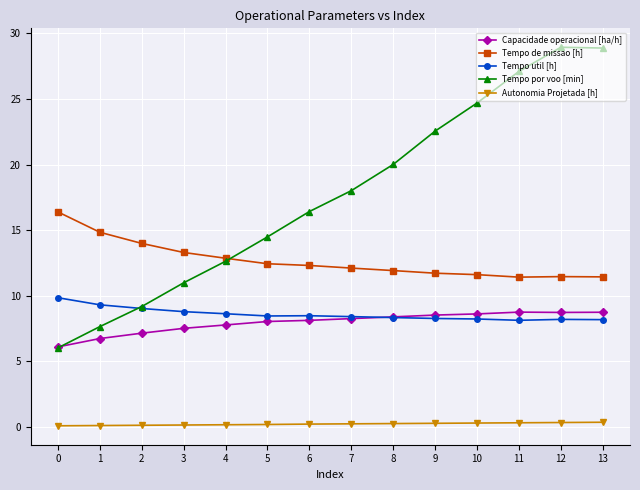

True or false: Autonomia Projetada [h] and Tempo util [h] cross at least once.

False